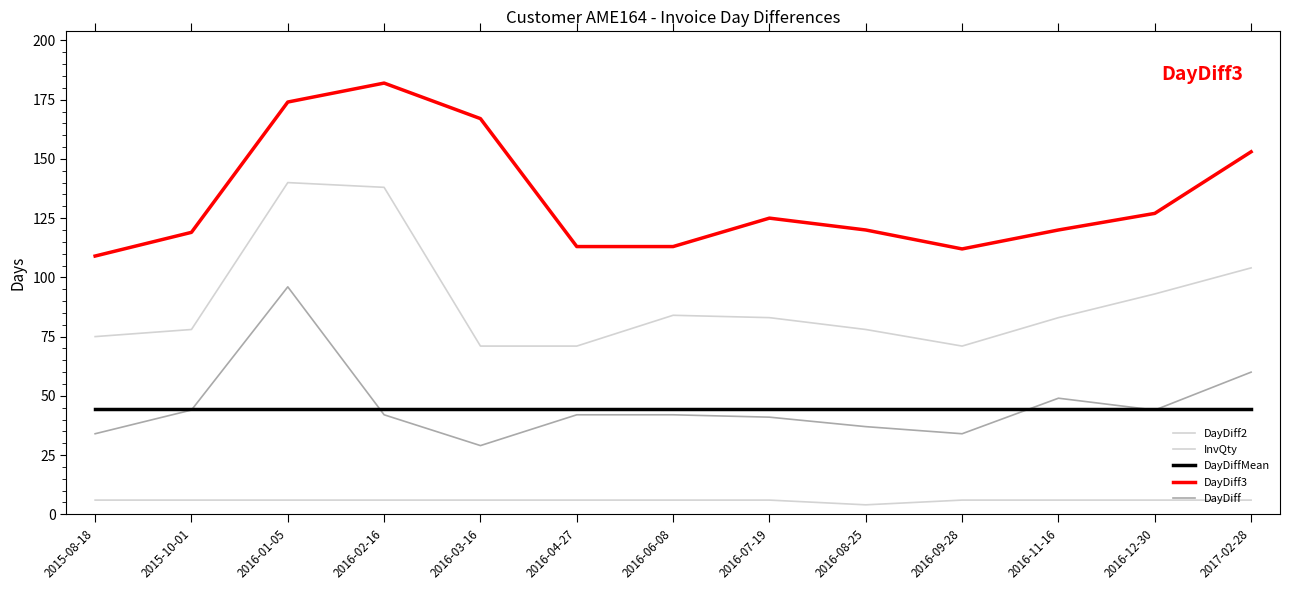

Which category has the highest value in the InvQty series?

2015-08-18